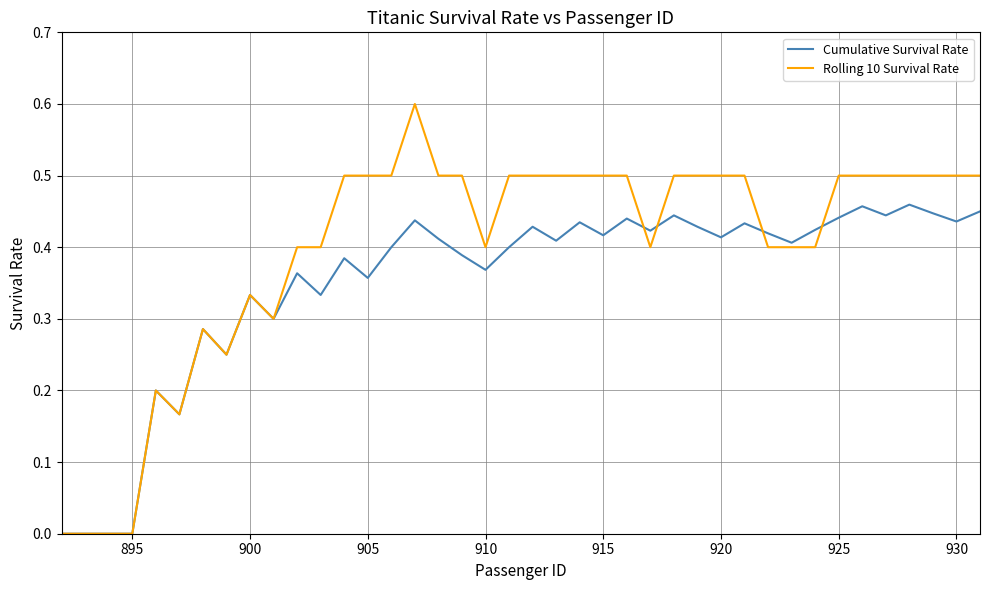

Rank the series by their maximum value, from lowest to highest.

Cumulative Survival Rate, Rolling 10 Survival Rate